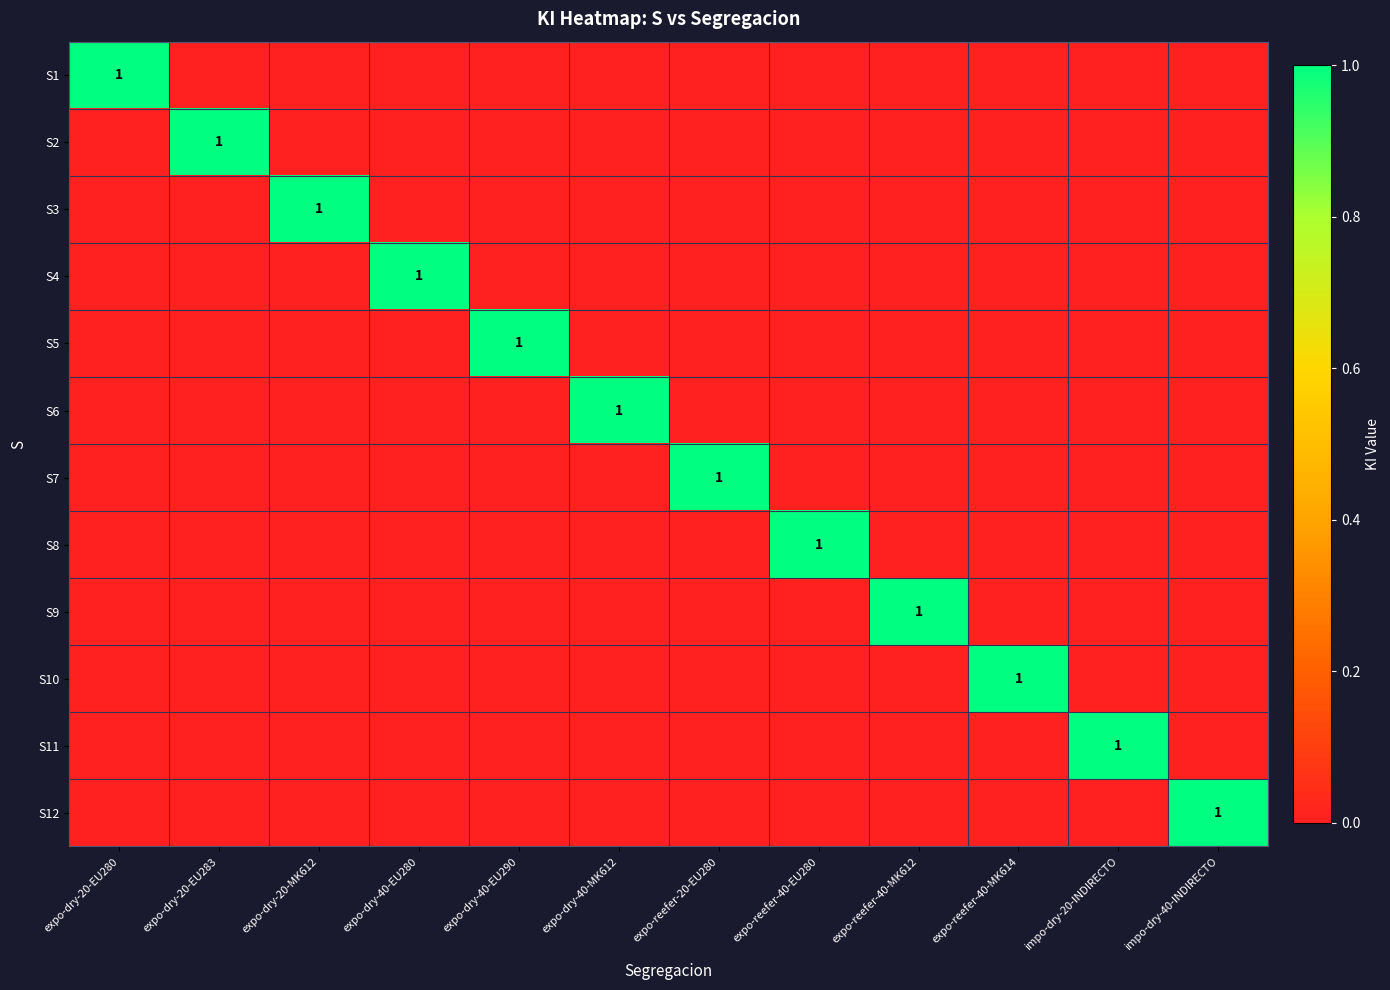

Which has a higher value, expo-dry-40-EU280 or expo-dry-40-EU290?

expo-dry-40-EU280